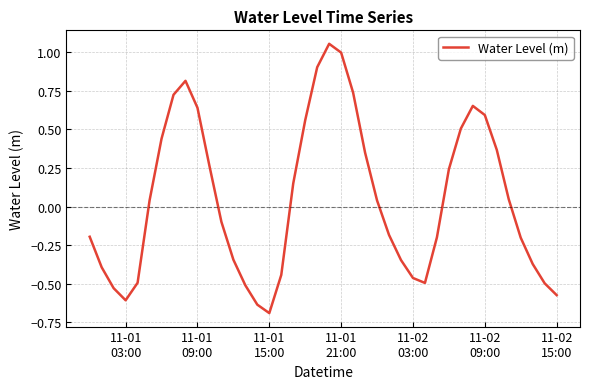

What is the smallest value displayed?

-0.7